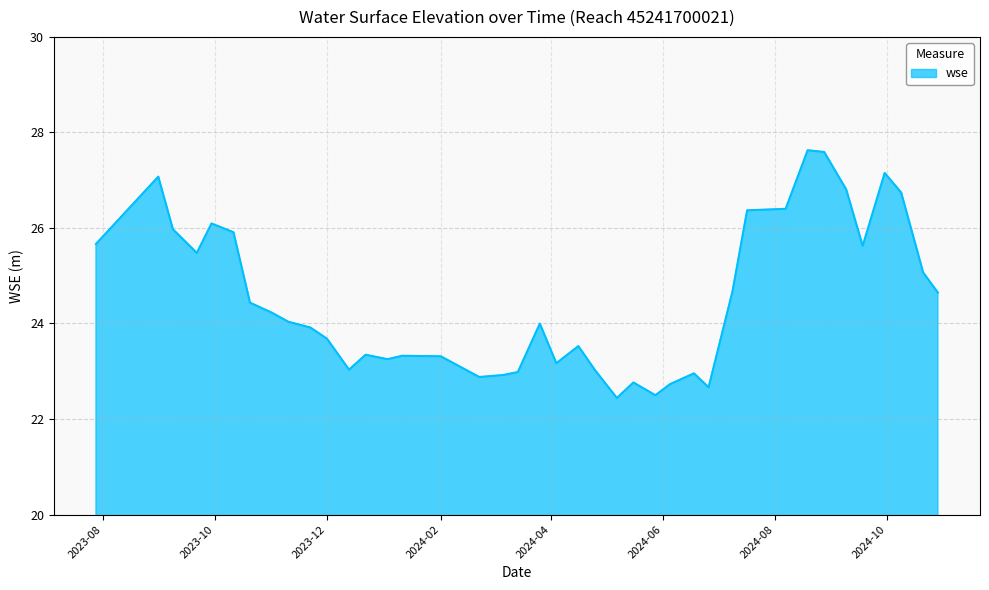

What is the difference between the maximum and minimum values?

5.2